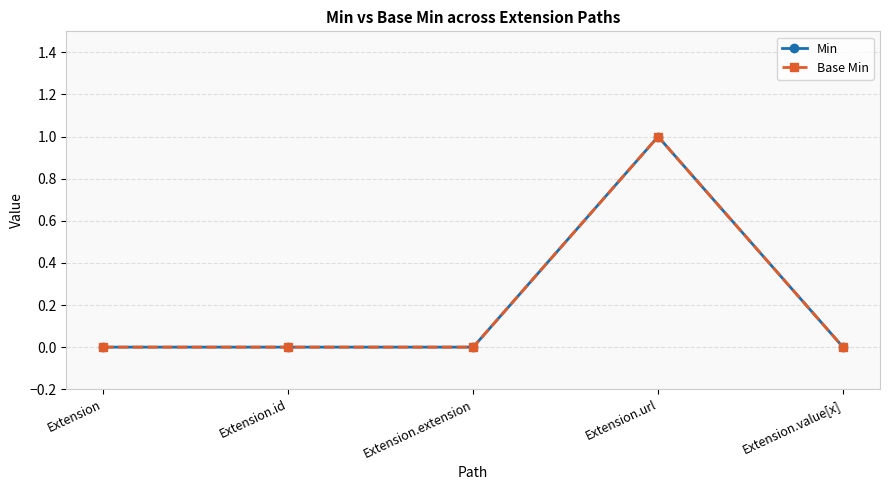

Does the chart have visible grid lines?

Yes